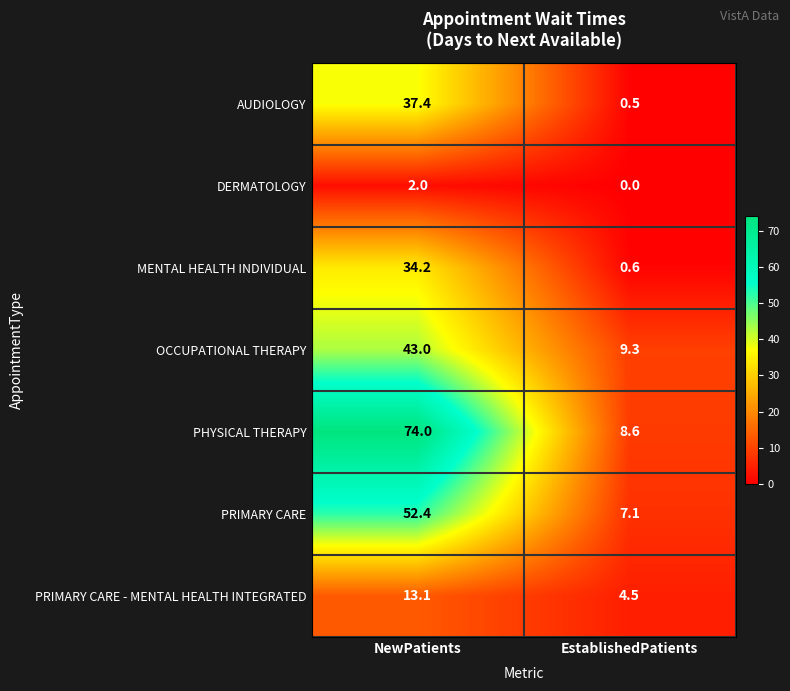

True or false: PRIMARY CARE - MENTAL HEALTH INTEGRATED has a value of 13.1 at NewPatients.

True